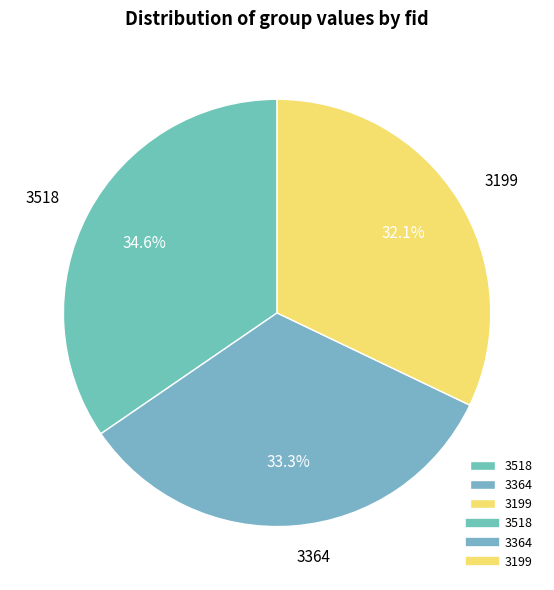

Is the sum of 3364 and 3518 greater than half?

Yes